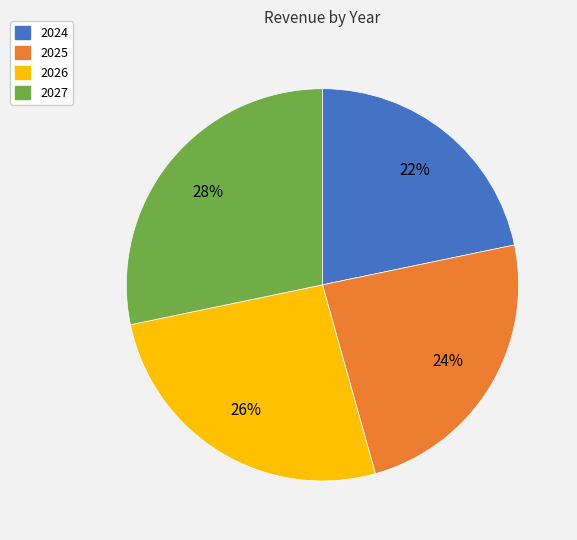

To the nearest percent, what is the combined percentage of 2026 and 2024?

48%